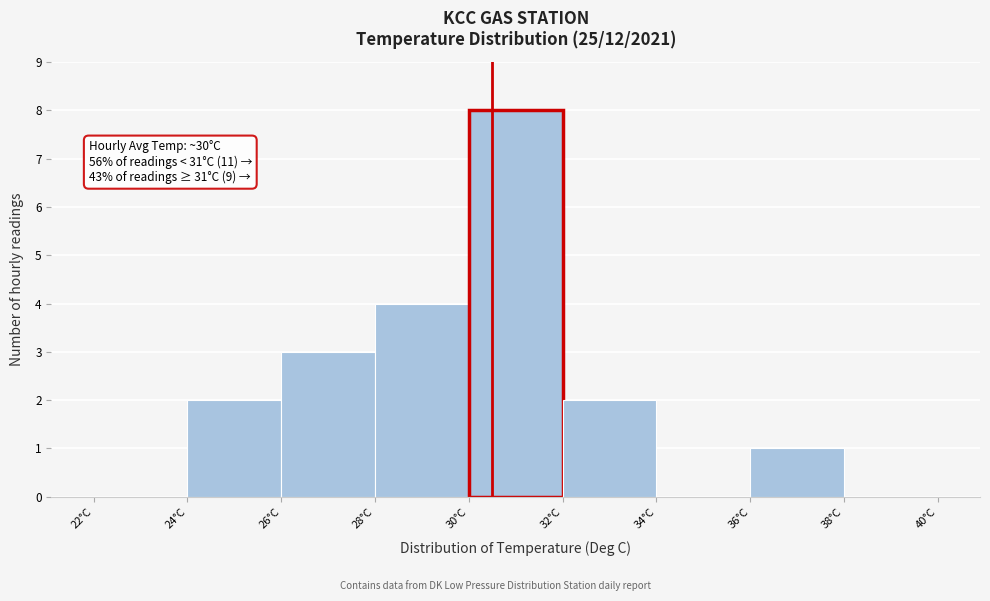

Over which range of the x-axis is the bar tallest?

30 to 32